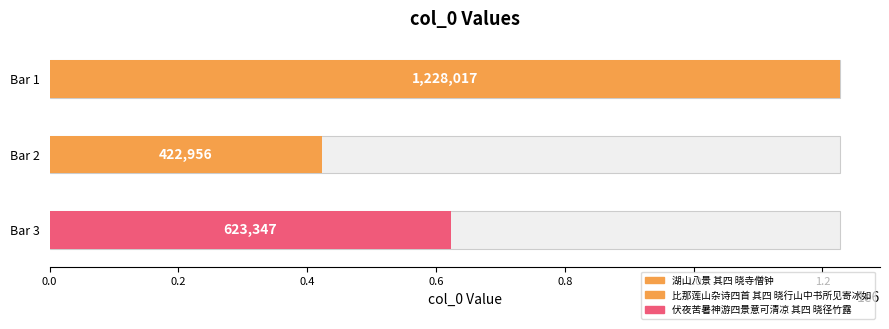

What is the minimum value shown in the chart?

422956